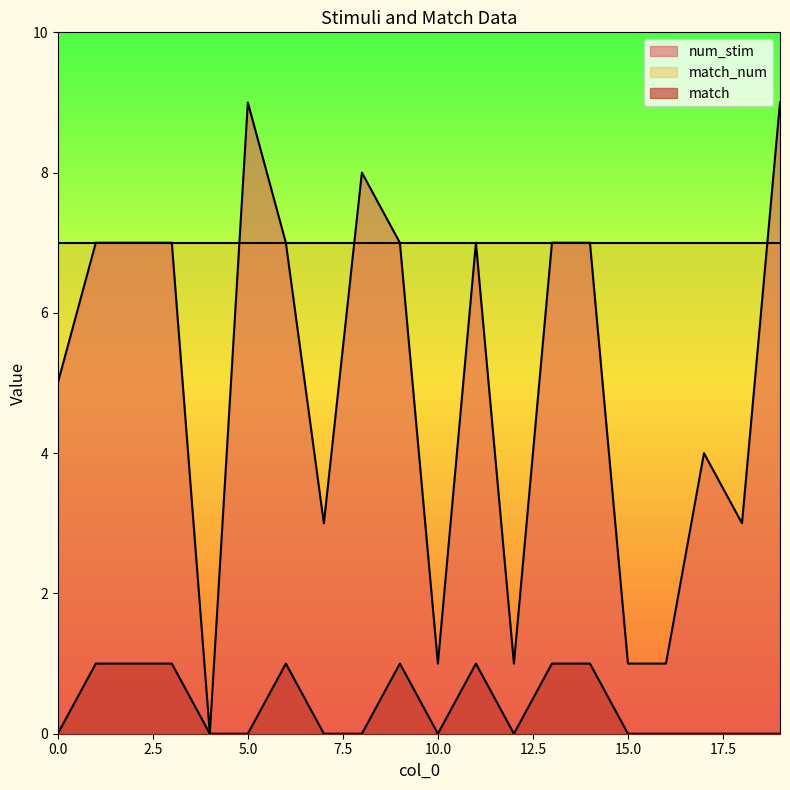

What is the value of the num_stim point at the 7th from the left?

7